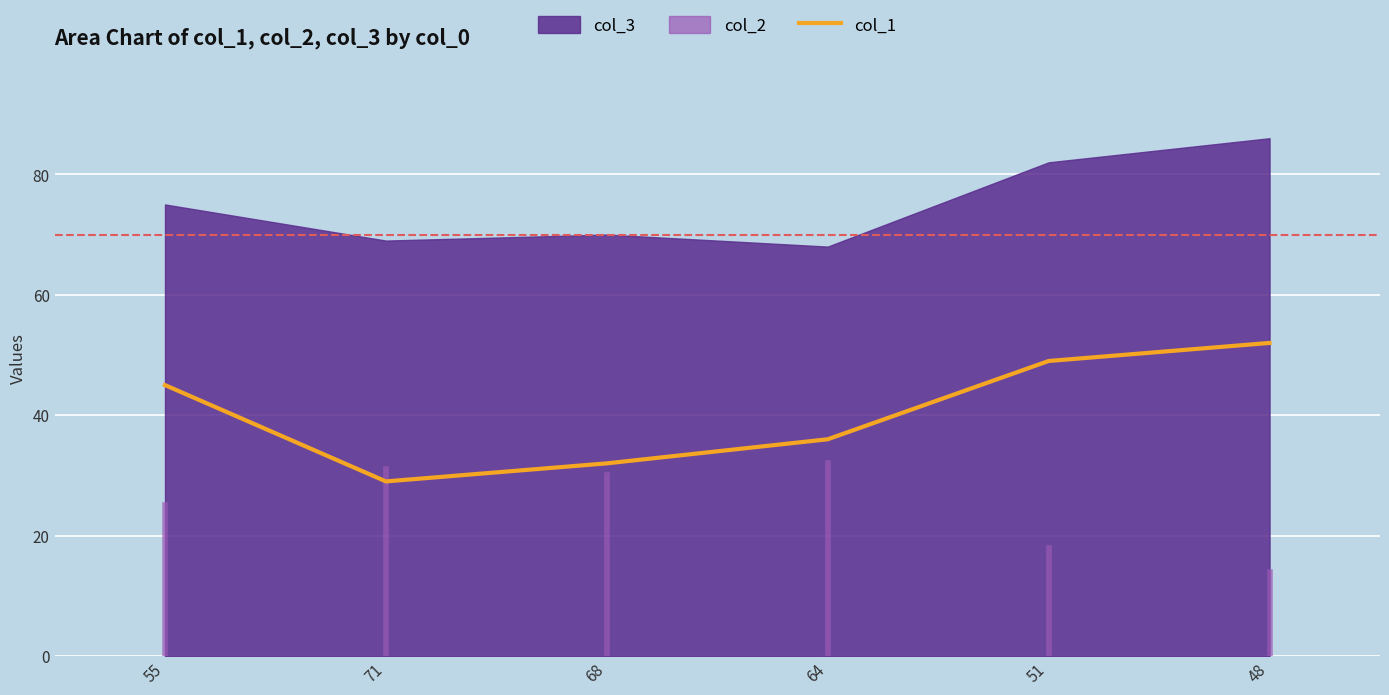

Rank the categories by value from highest to lowest.

48, 51, 55, 64, 68, 71